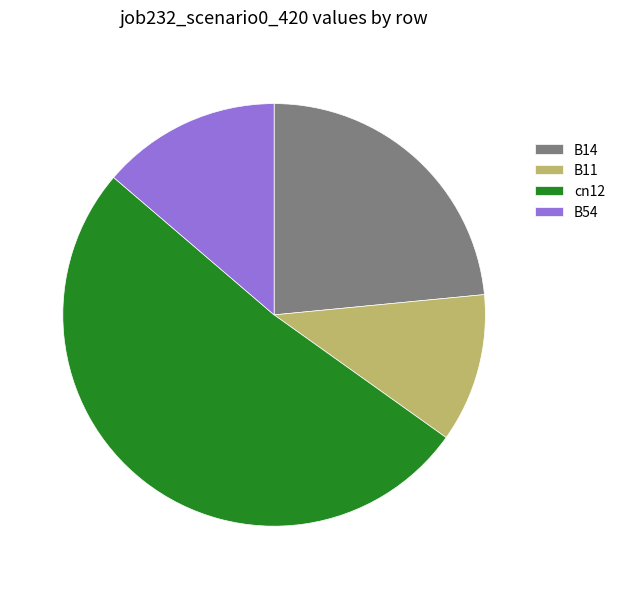

Which slice is the smallest?

B11